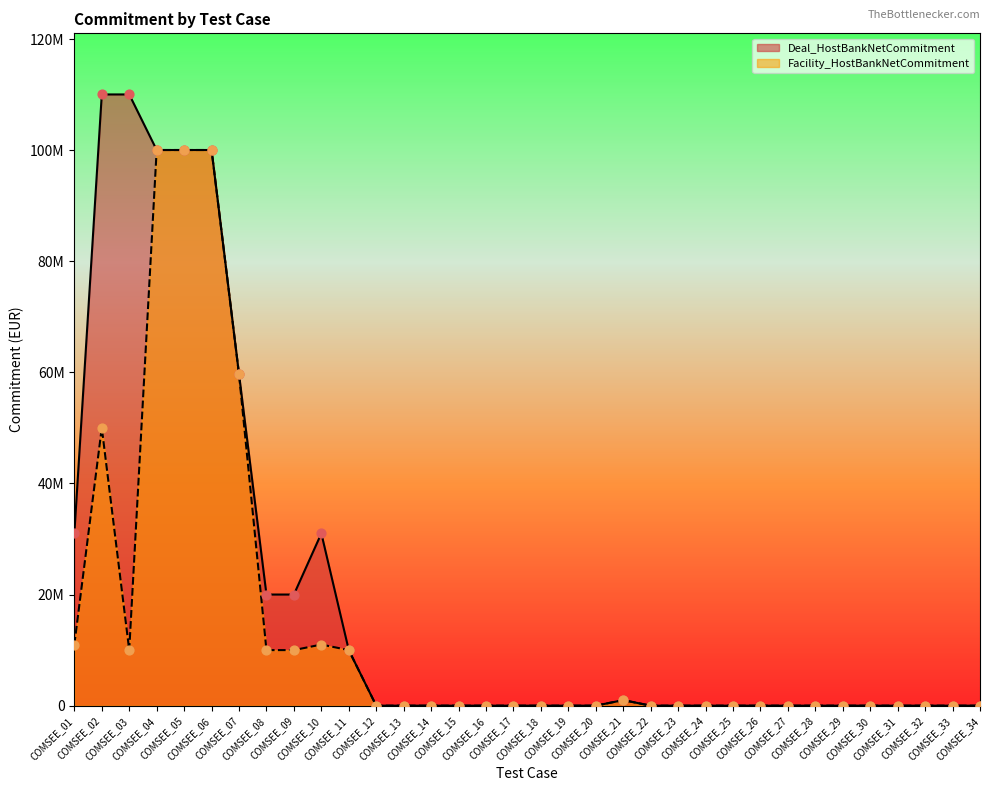

What are all the series names shown in the legend?

Deal_HostBankNetCommitment, Facility_HostBankNetCommitment